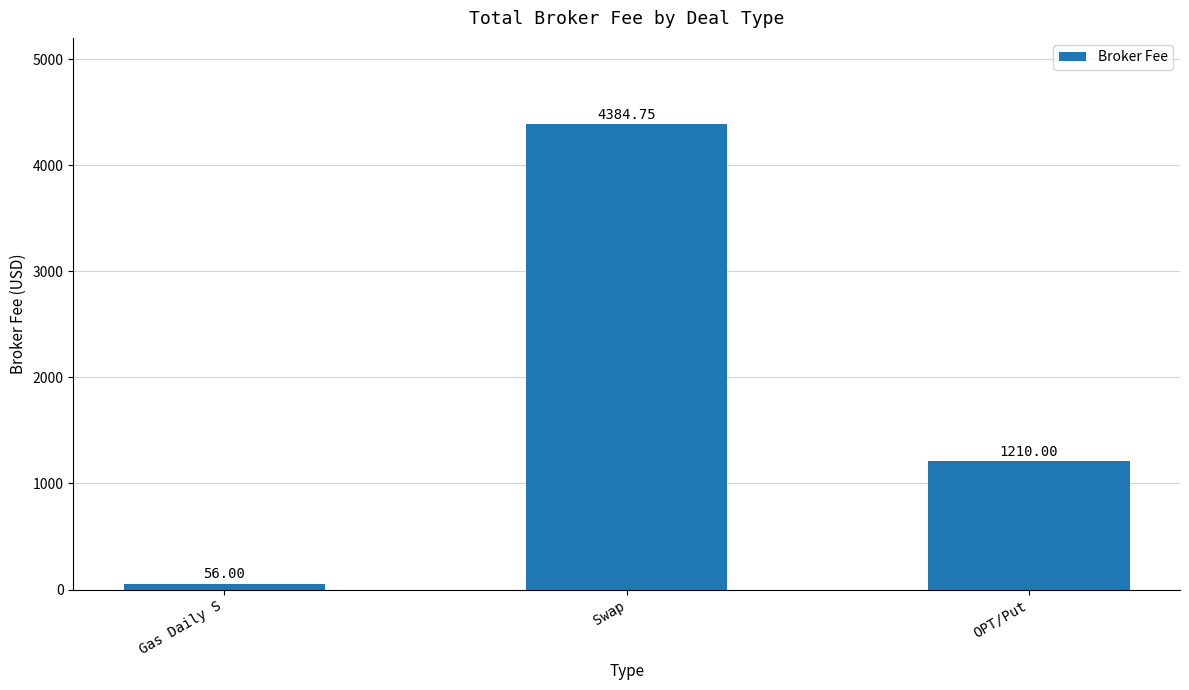

Where does the data first go above 1210?

Swap